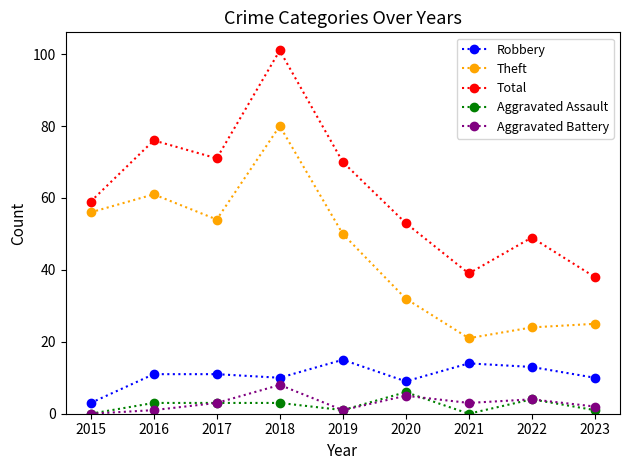

How many lines are shown in the chart?

5